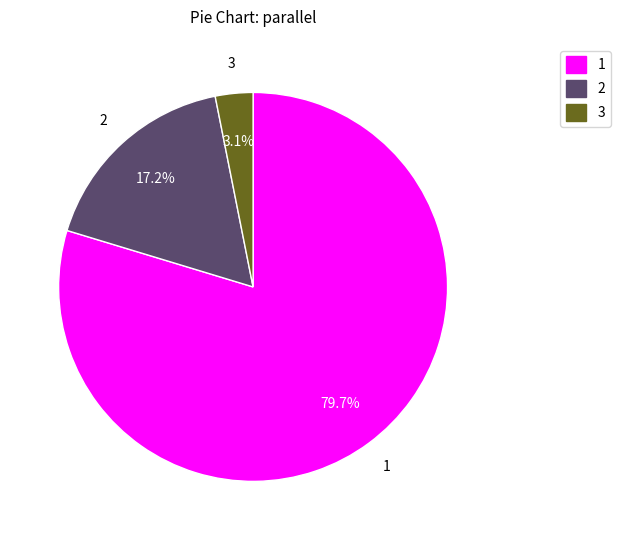

The 2 slice represents 7% of the pie. True or false?

False